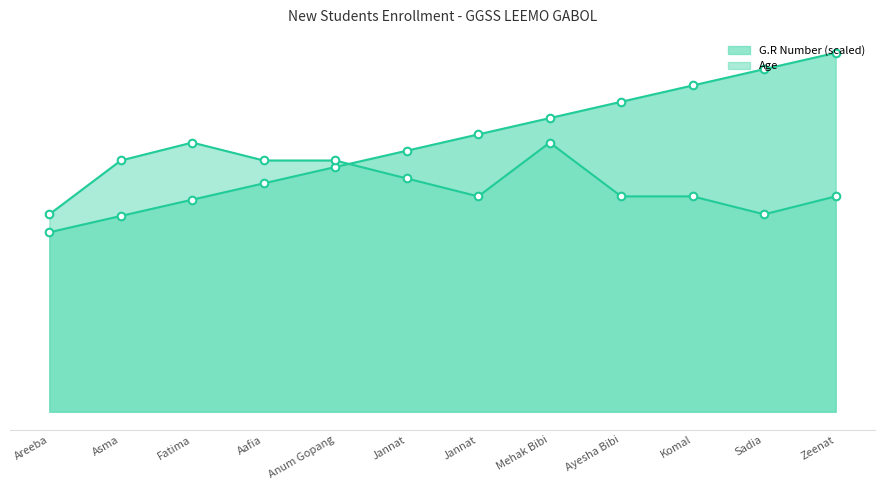

What are all the series names shown in the legend?

G.R Number, Age